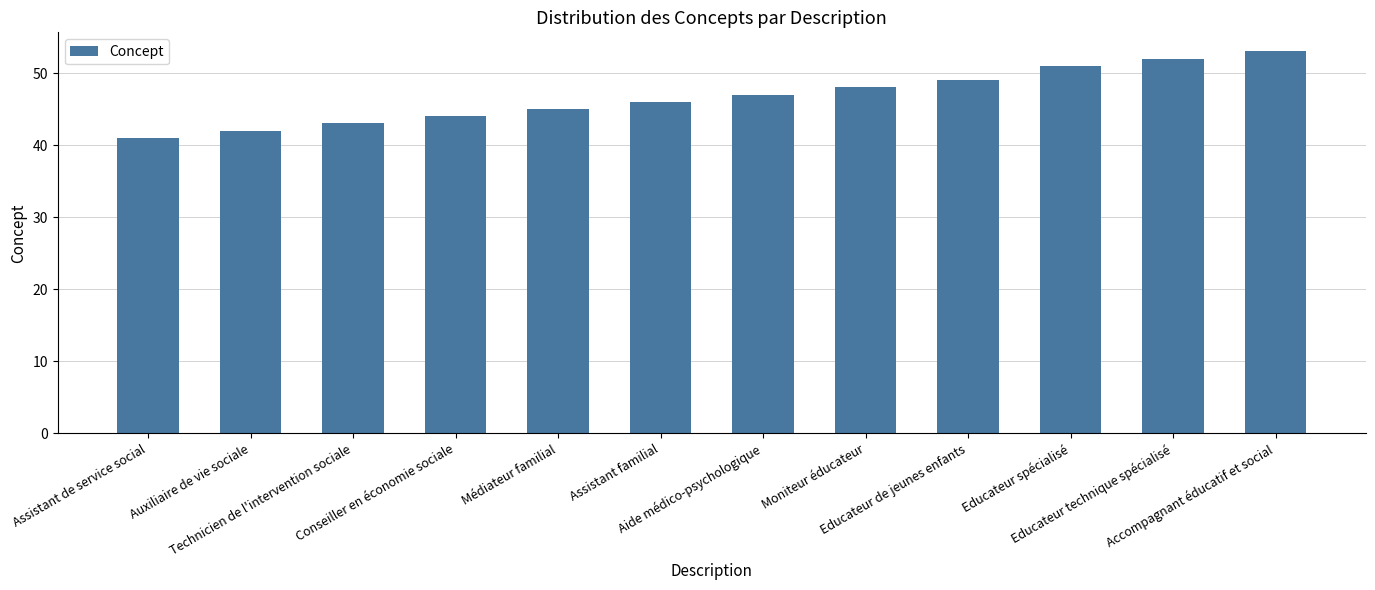

What is the label of the 3rd bar from the left?

Technicien de l'intervention sociale